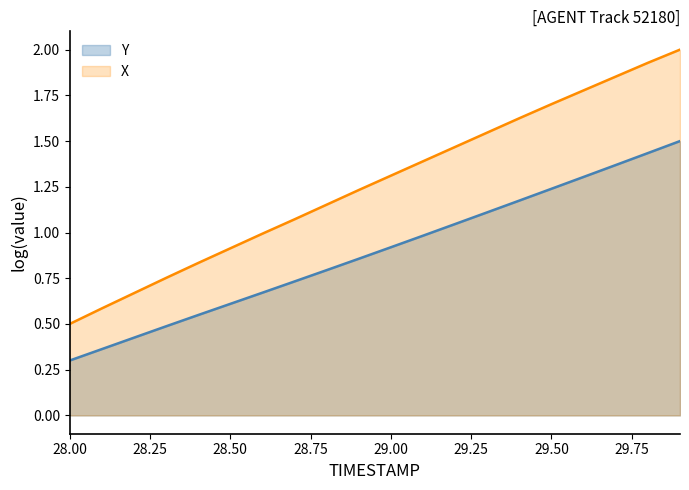

Reading left to right, list all the values displayed in this chart.

X: 28.0=0.5	28.1=0.6	28.2=0.7	28.3=0.8	28.4=0.8	28.5=0.9	28.6=1.0	28.7=1.1	28.8=1.2	28.9=1.2	29.0=1.3	29.1=1.4	29.2=1.5	29.3=1.5	29.4=1.6	29.5=1.7	29.6=1.8	29.7=1.9	29.8=1.9	29.9=2.0
Y: 28.0=0.3	28.1=0.4	28.2=0.4	28.3=0.5	28.4=0.5	28.5=0.6	28.6=0.7	28.7=0.7	28.8=0.8	28.9=0.9	29.0=0.9	29.1=1.0	29.2=1.0	29.3=1.1	29.4=1.2	29.5=1.2	29.6=1.3	29.7=1.4	29.8=1.4	29.9=1.5